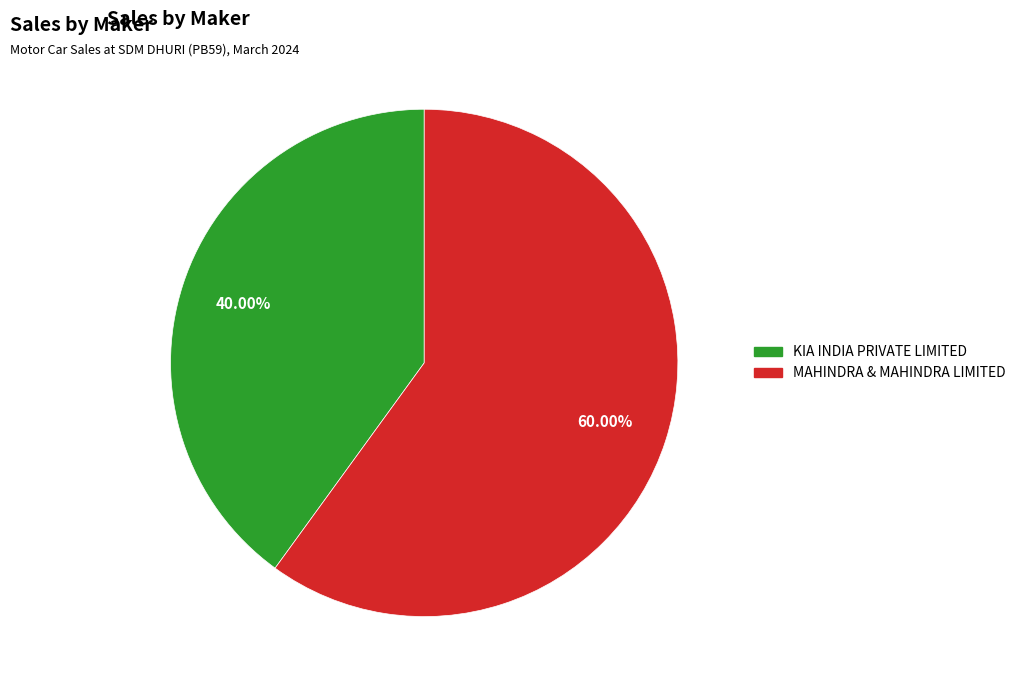

Does any single category account for the majority?

Yes